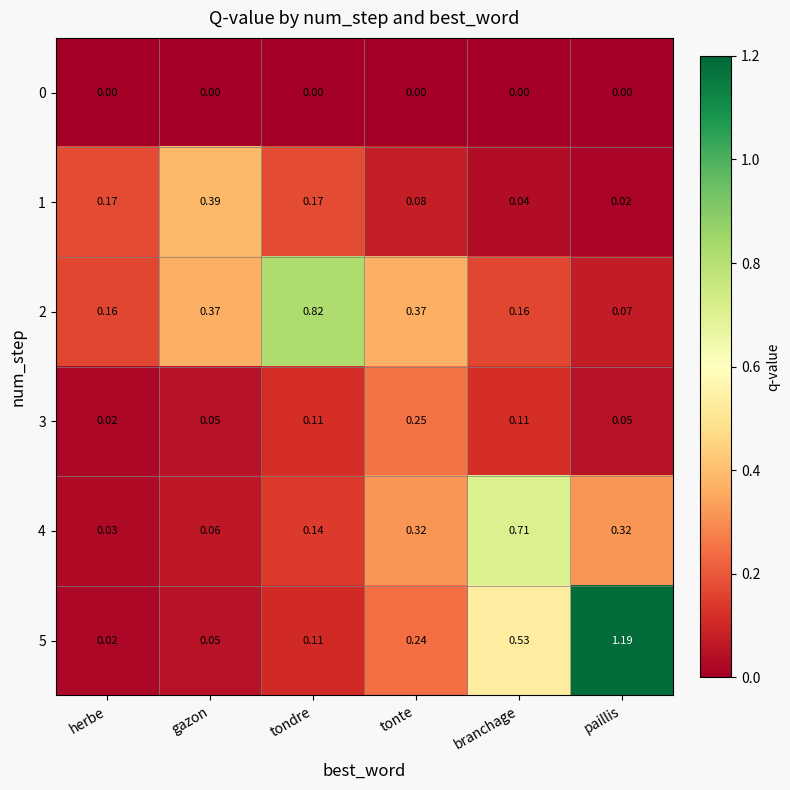

At which label does 3 reach its peak?

tonte